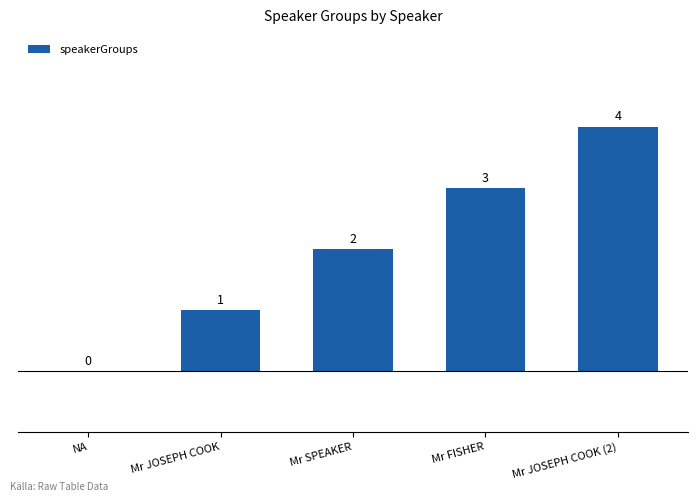

How many values are between 1 and 3?

3